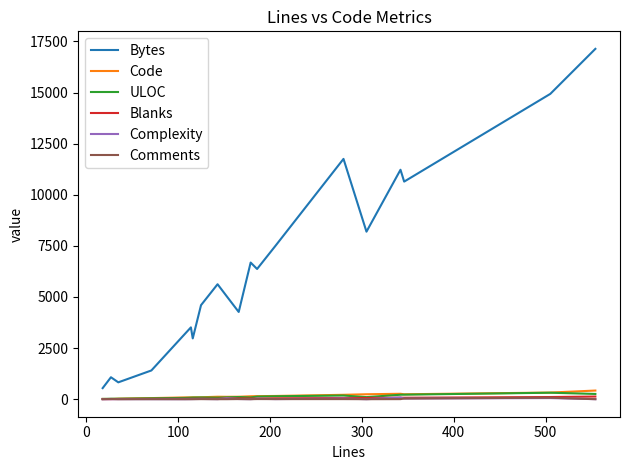

True or false: Comments and Bytes intersect in this chart.

False